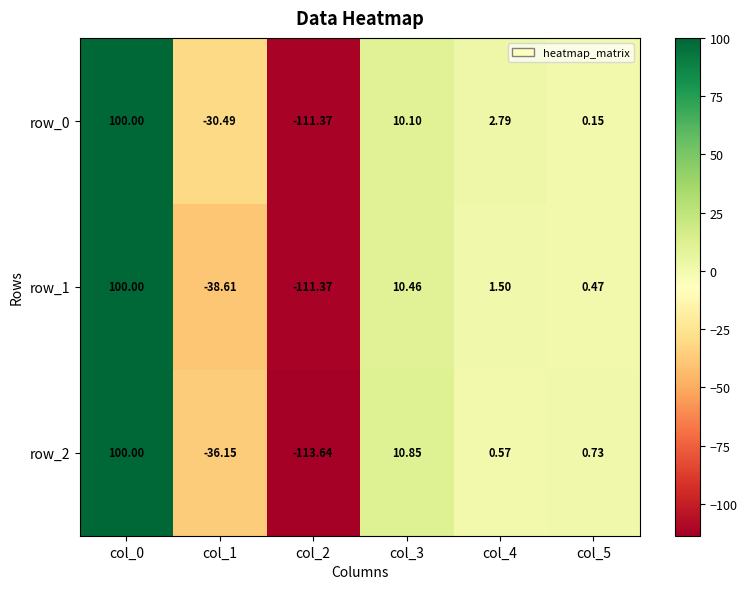

How many positive values does the row_1 series have?

4